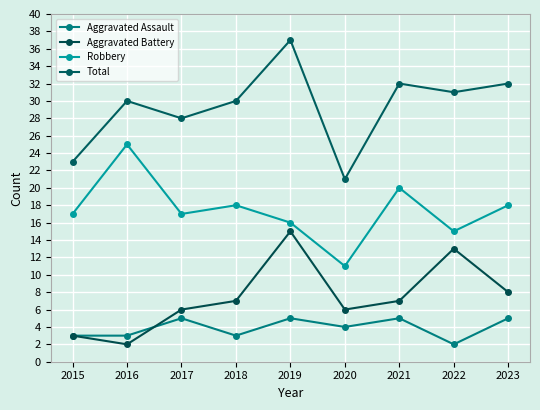

Does the chart have visible grid lines?

Yes